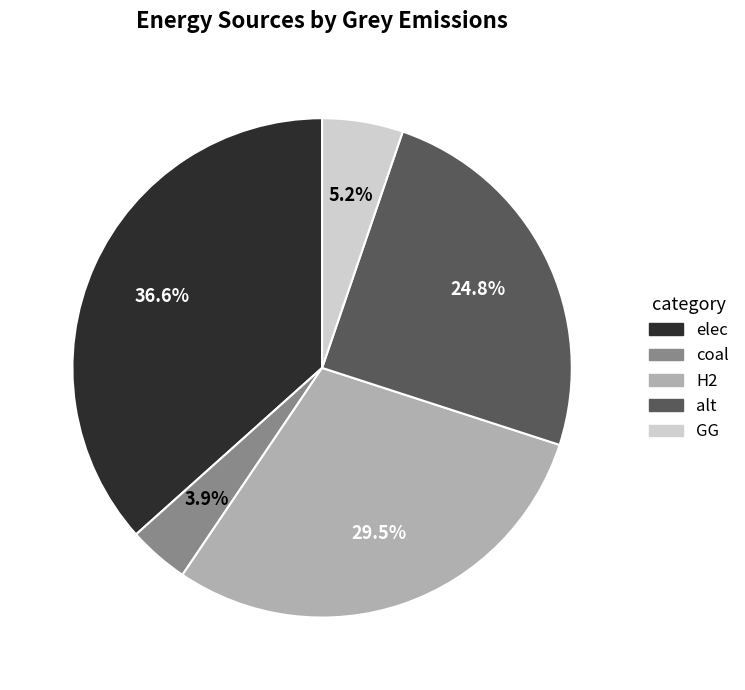

Is H2 the majority of the pie?

No